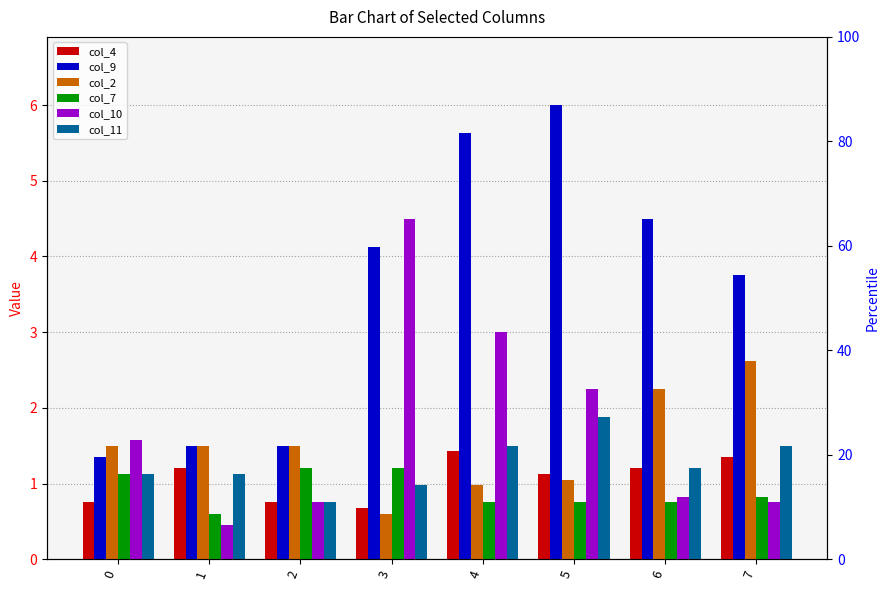

Read the col_4 value at 6.

1.2